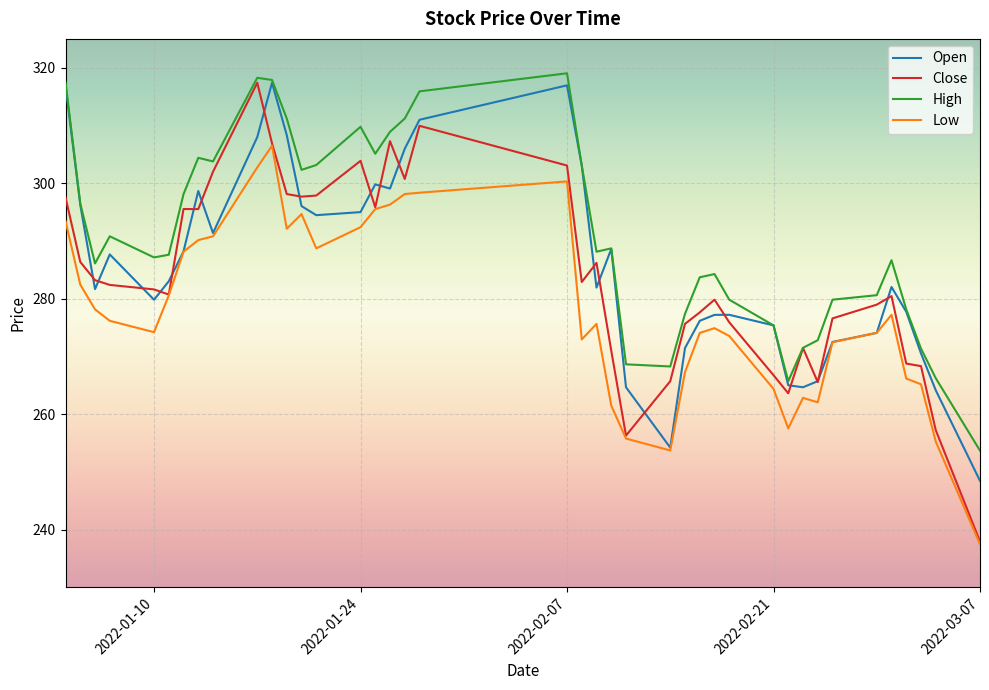

Which series has the largest total across all categories?

High